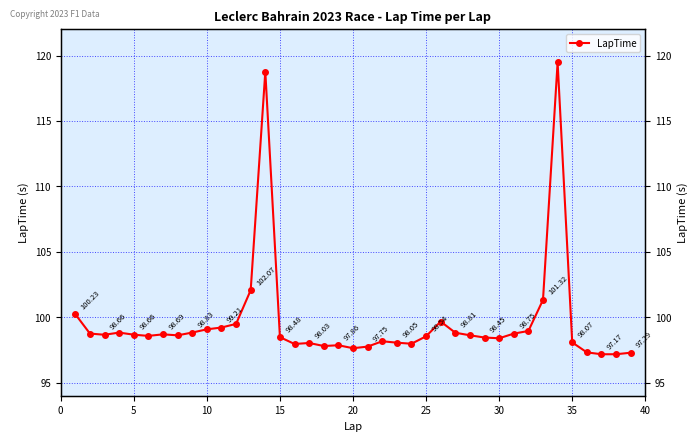

How many data points are less than 98?

10